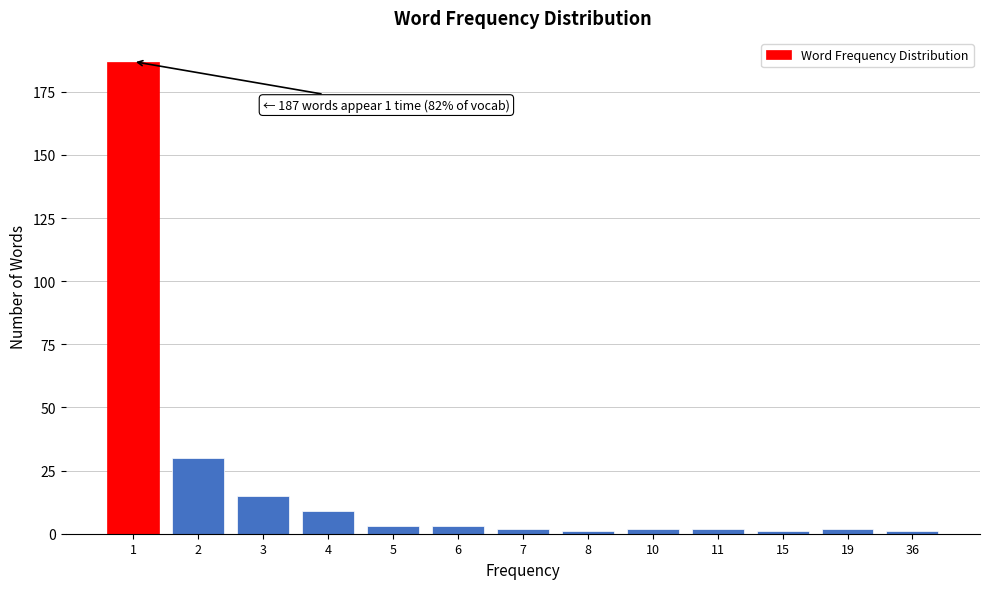

Reading left to right, extract all data points from this chart.

187	30	15	9	3	3	2	1	2	2	1	2	1